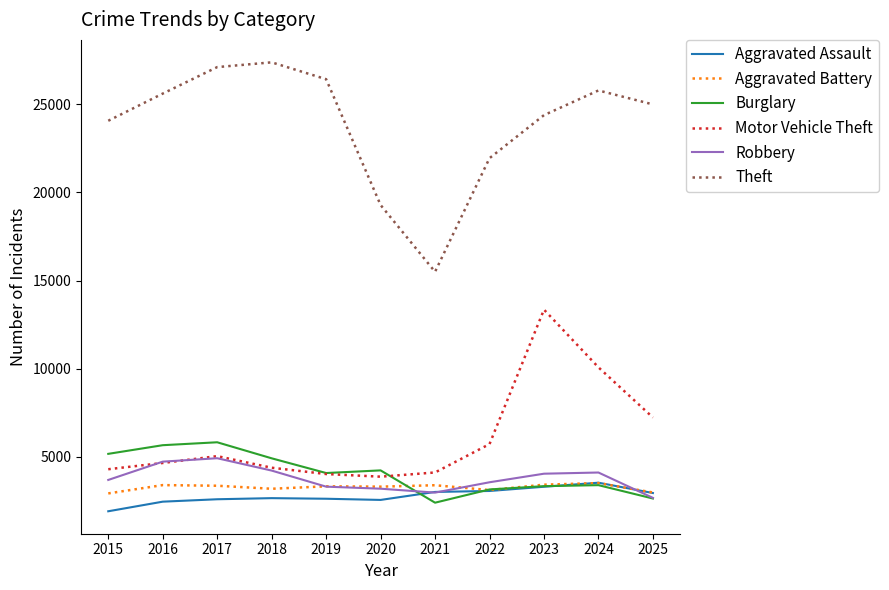

Between 2017 and 2024, which series saw the biggest shift?

Motor Vehicle Theft